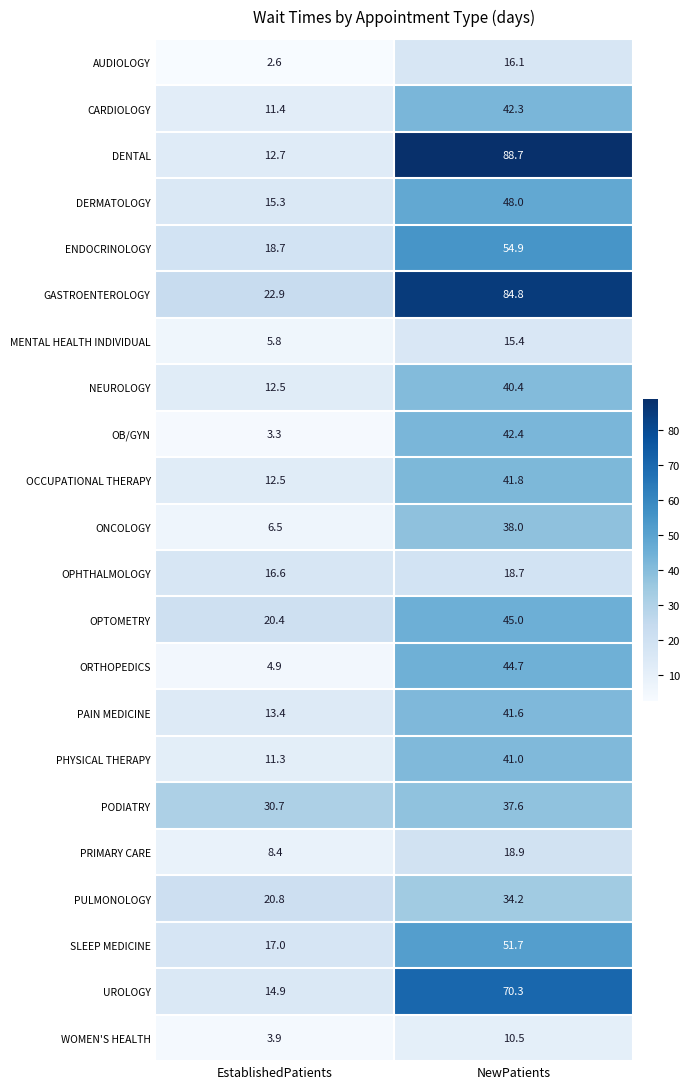

Which series has the largest range (max minus min)?

DENTAL